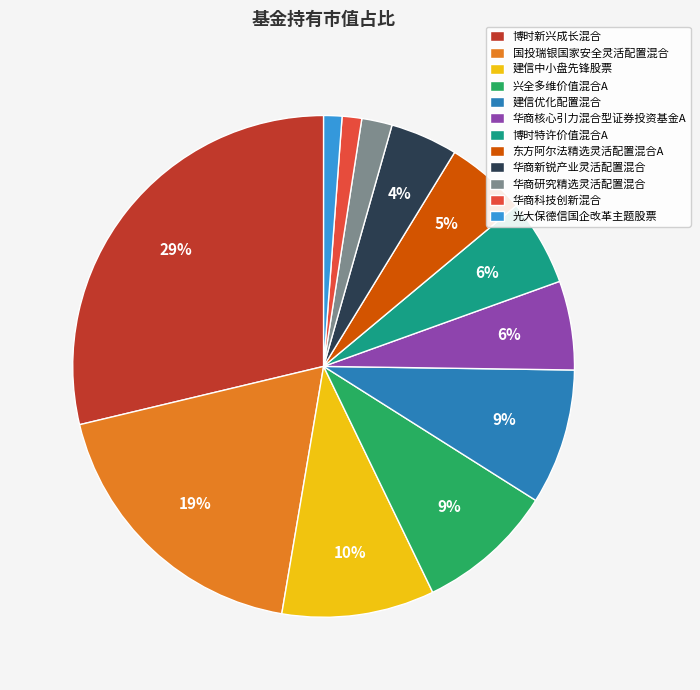

Which slice is the largest?

博时新兴成长混合